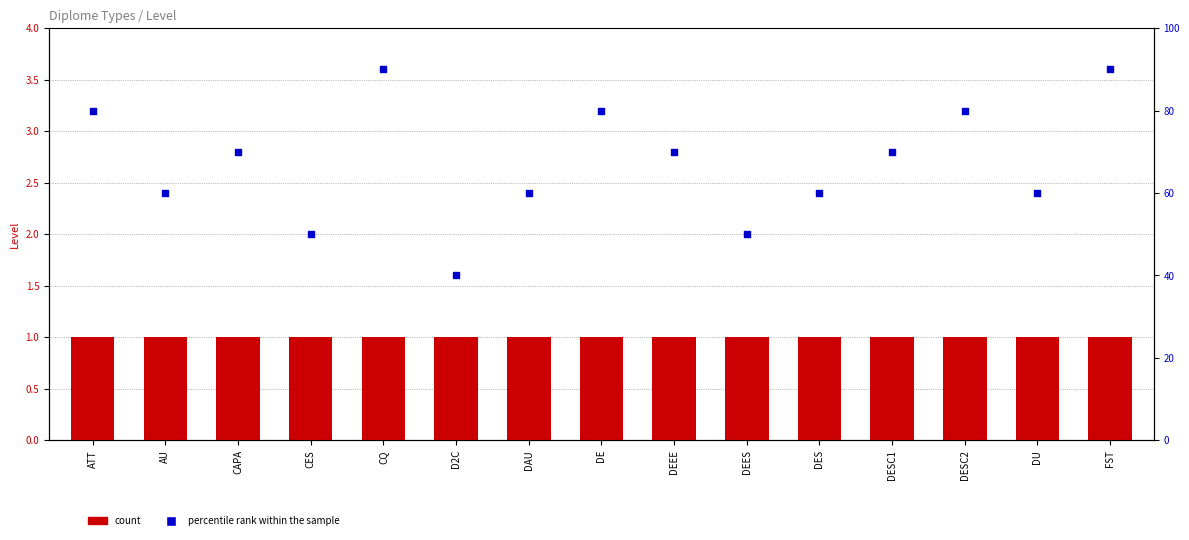

Which series contains the lowest Y value?

Level